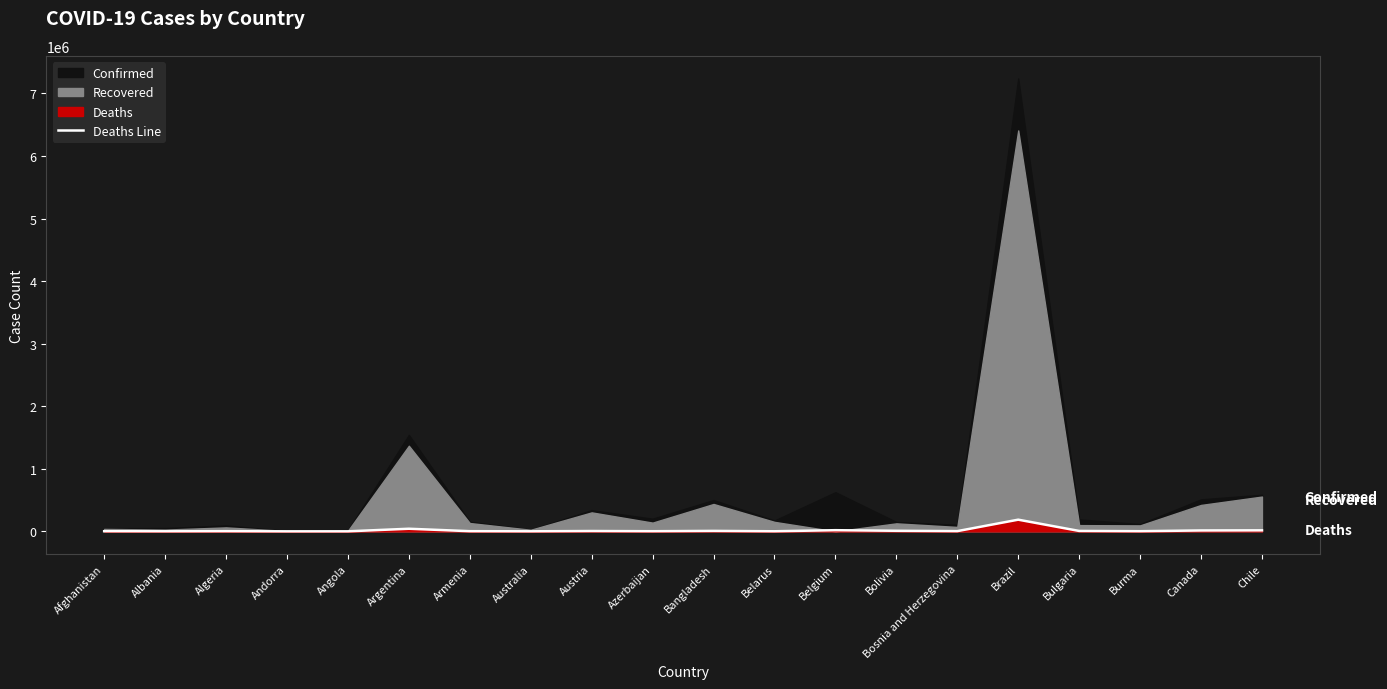

How many interior local peaks (higher than both neighbors) does the data have?

6